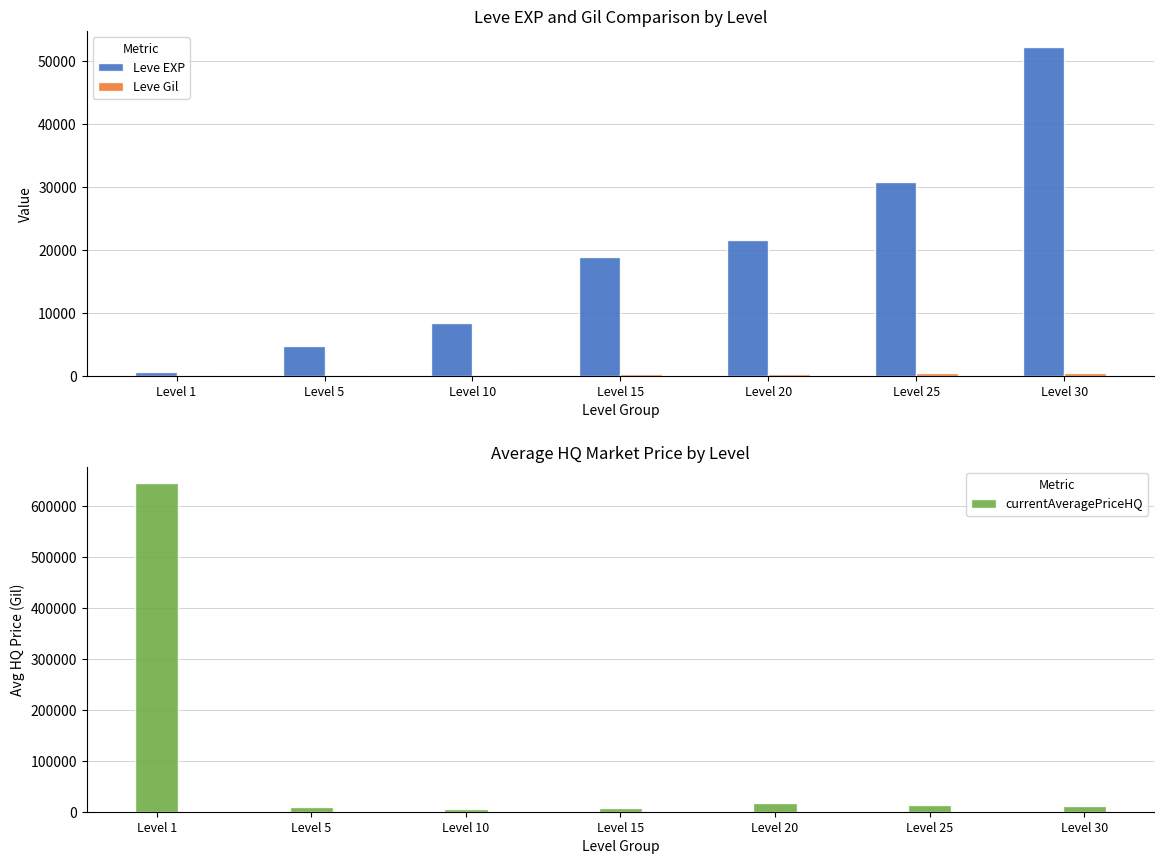

Read the Leve Gil value at Level 15.

226.0